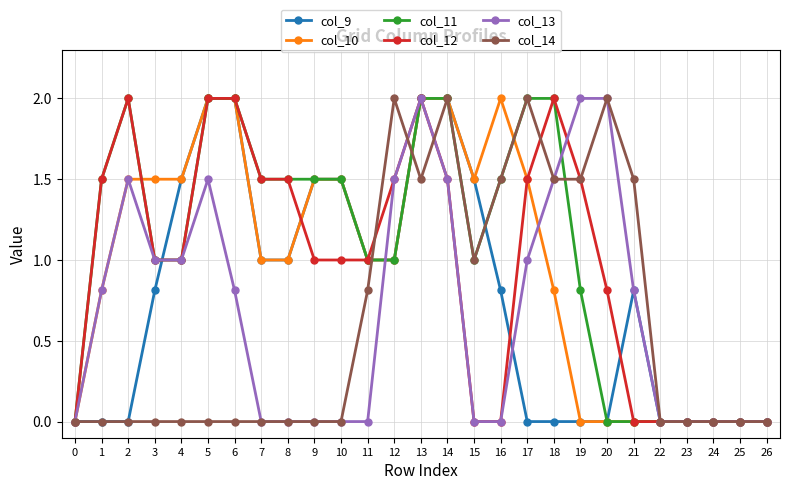

What is the sum of the col_9 values at 10 and 12?

2.5